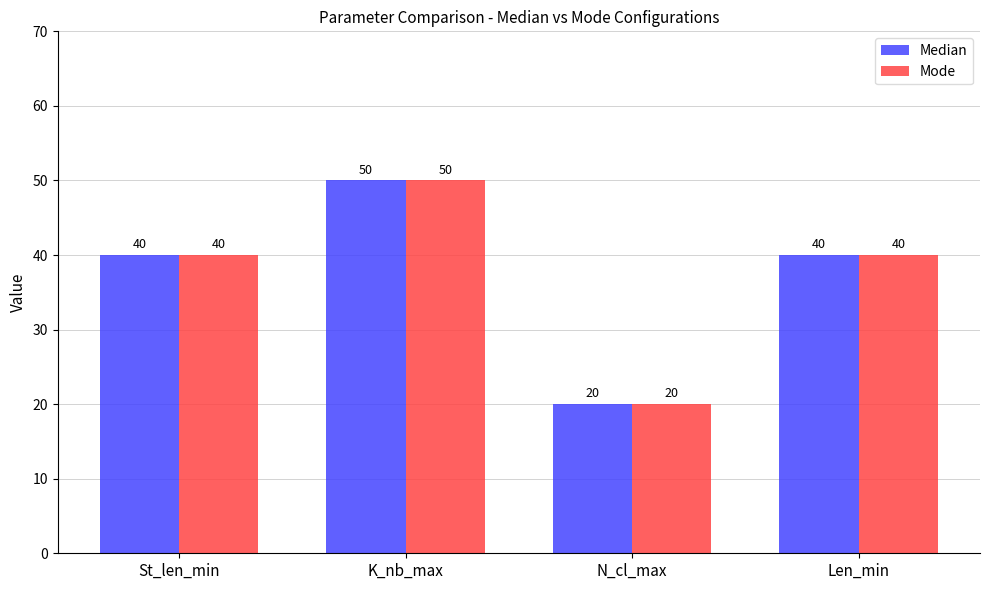

What is the total value across all series at St_len_min?

80